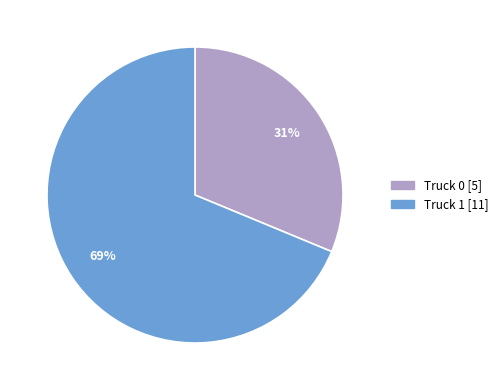

Is it true that Truck 0 is 31% of the pie?

True